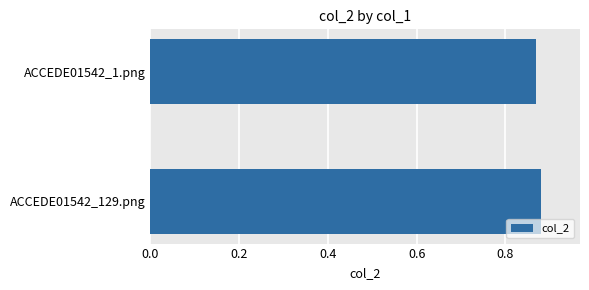

Which category has the lowest value across all series?

ACCEDE01542_1.png